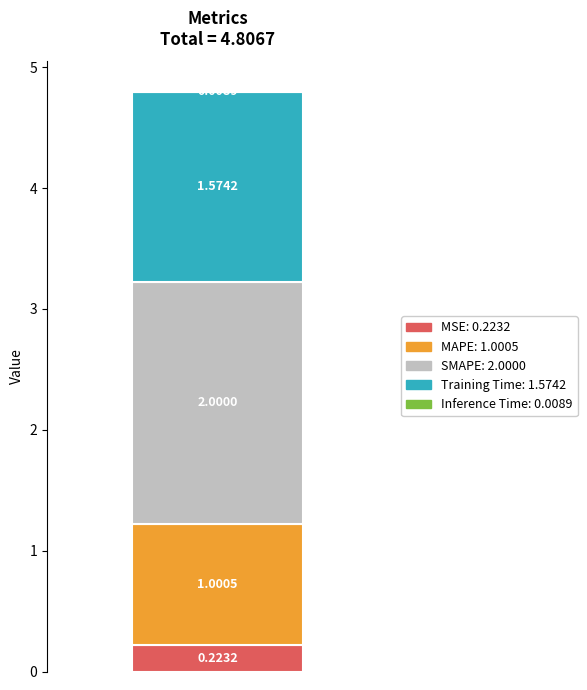

Does the chart contain stacked bars?

Yes